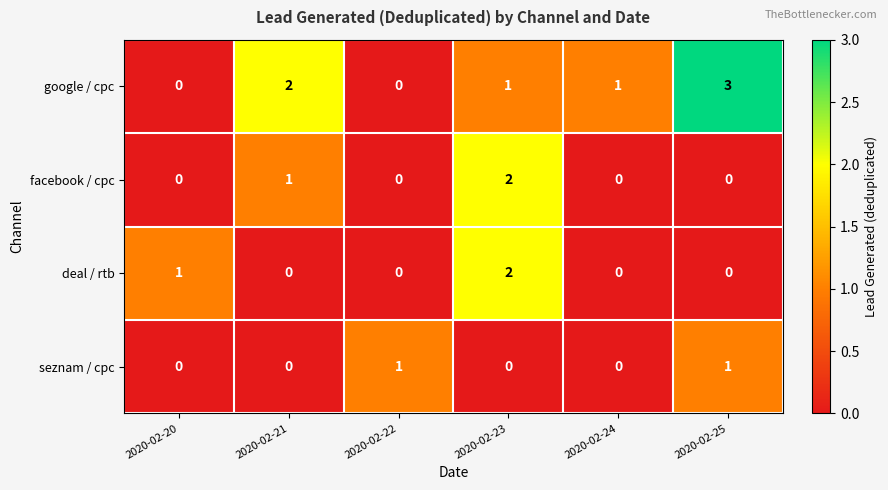

What is the total value across all series at 2020-02-21?

3